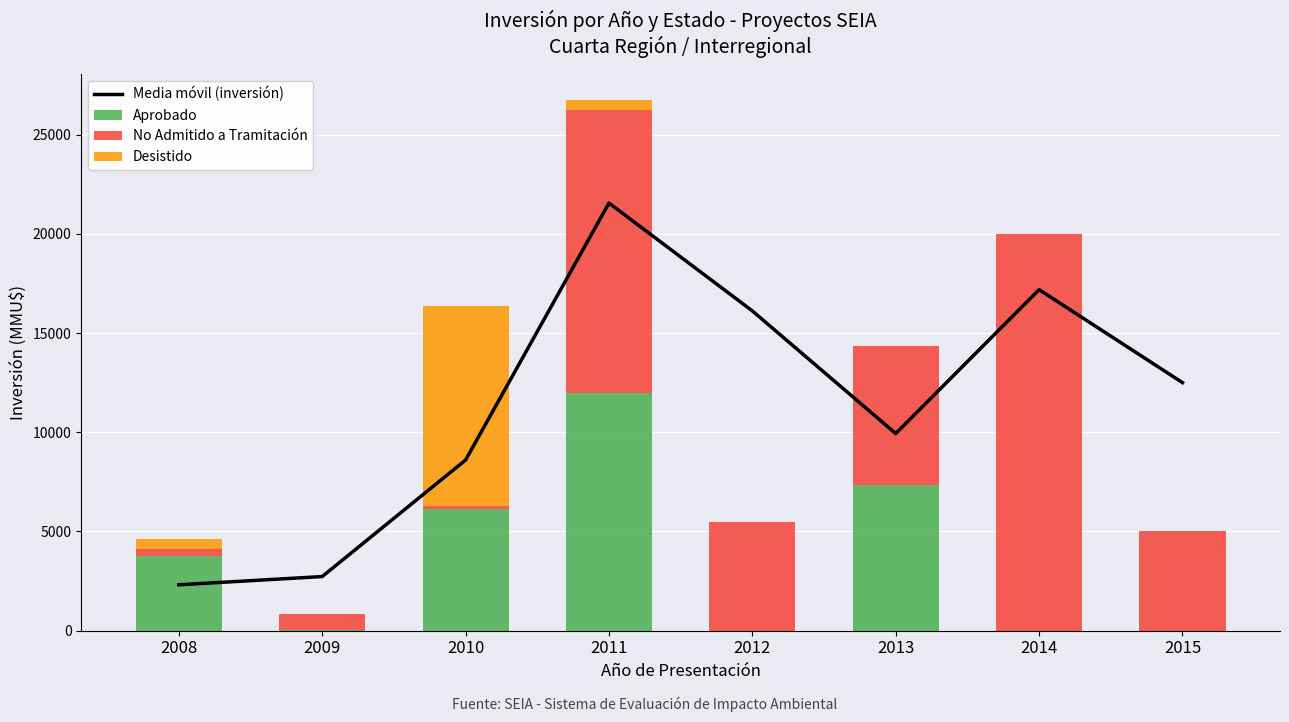

What are all the series names shown in the legend?

Media móvil (inversión), Aprobado, No Admitido a Tramitación, Desistido